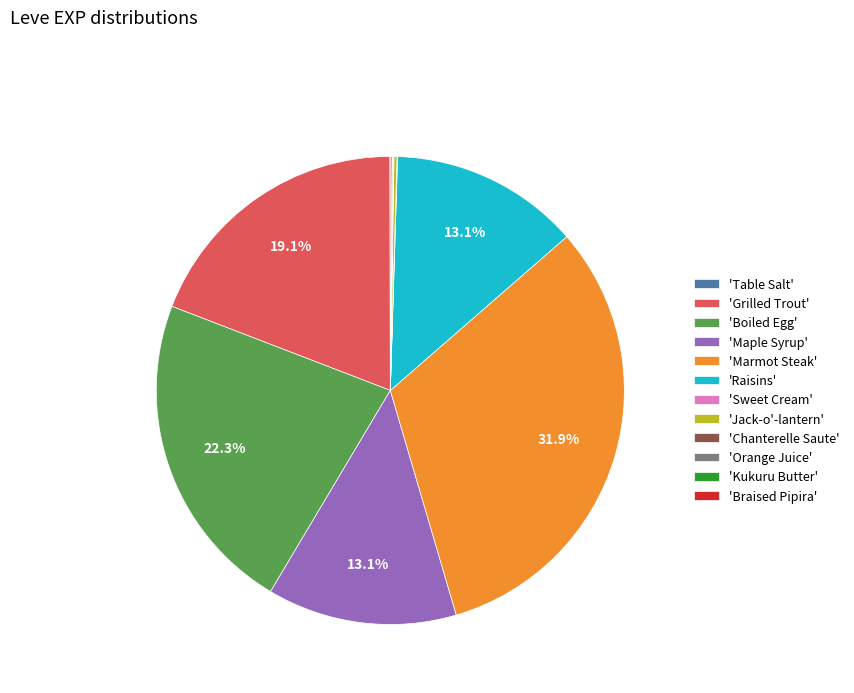

Which slice is the largest?

'Marmot Steak'